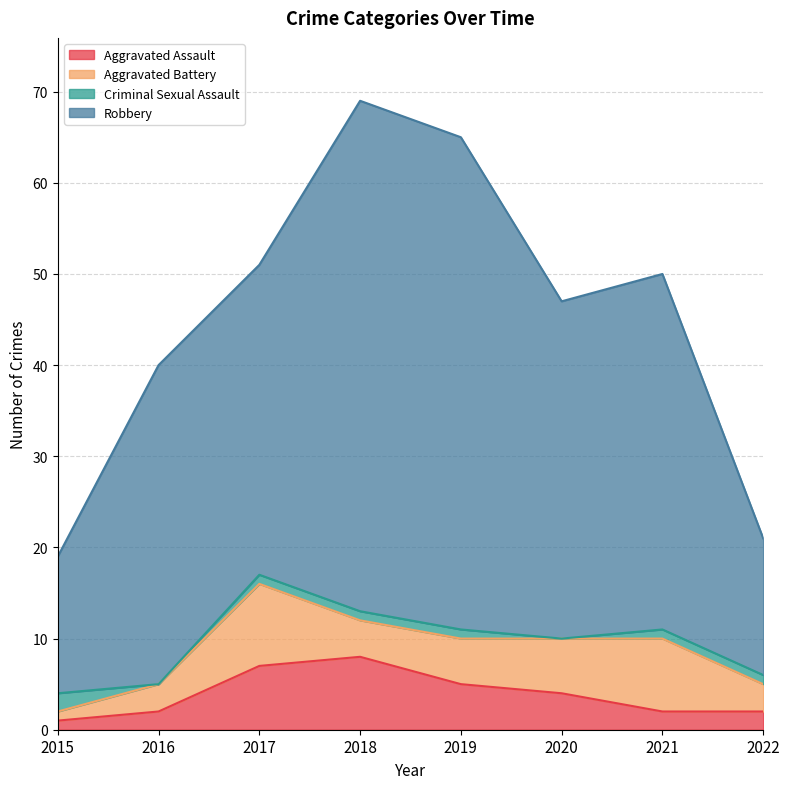

Is it true that Aggravated Assault equals 4 at 2020?

True